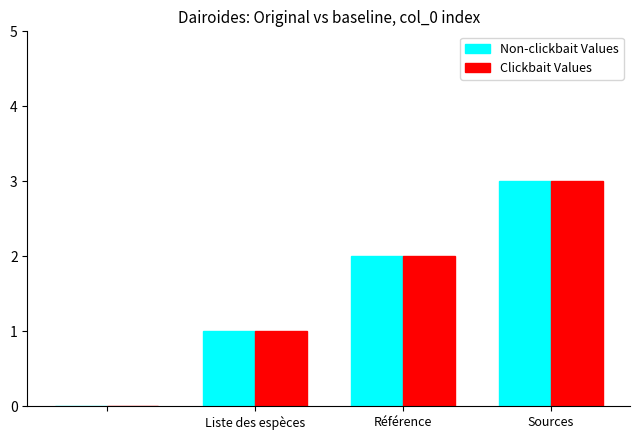

What is the greatest value displayed?

3